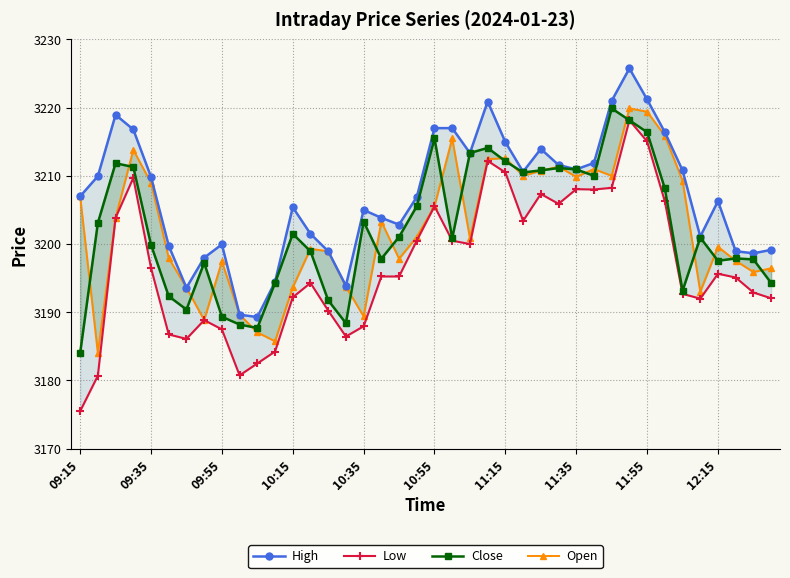

What is the average value of the Low series?

3196.9